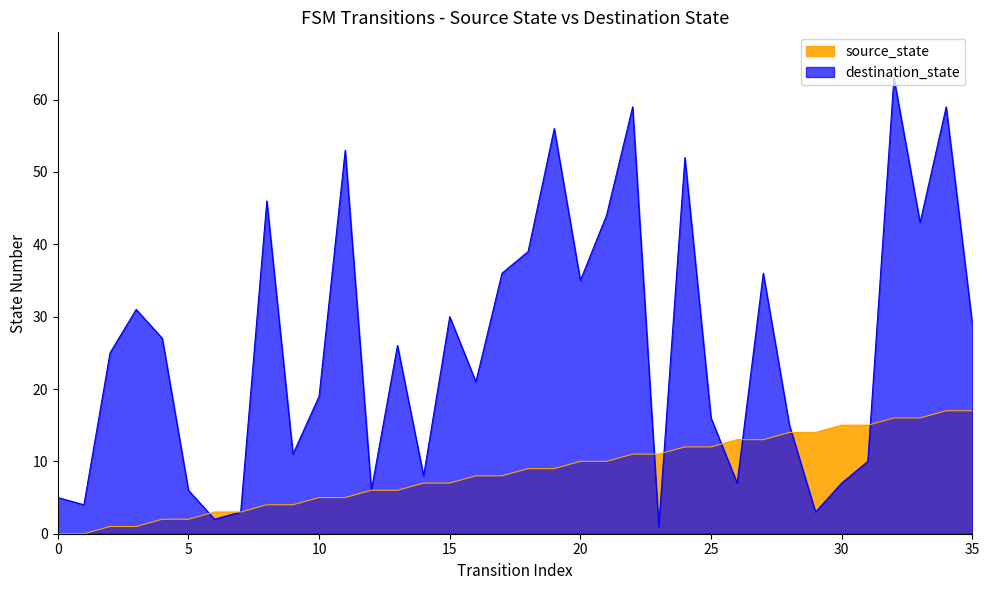

Reading left to right, extract all data points from this chart.

source_state: 0	0	1	1	2	2	3	3	4	4	5	5	6	6	7	7	8	8	9	9	10	10	11	11	12	12	13	13	14	14	15	15	16	16	17	17
destination_state: 5	4	25	31	27	6	2	3	46	11	19	53	6	26	8	30	21	36	39	56	35	44	59	1	52	16	7	36	15	3	7	10	63	43	59	29